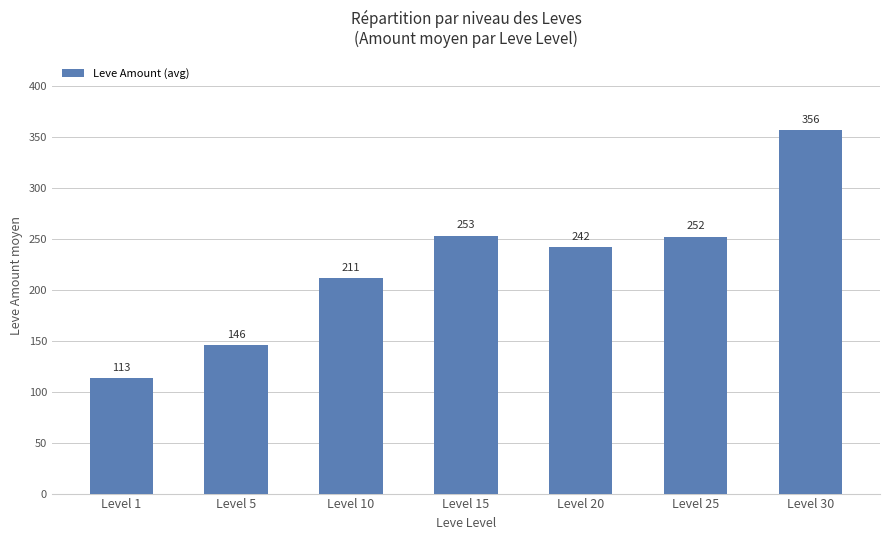

Reading left to right, list all the values displayed in this chart.

113	146	211	253	242	252	356